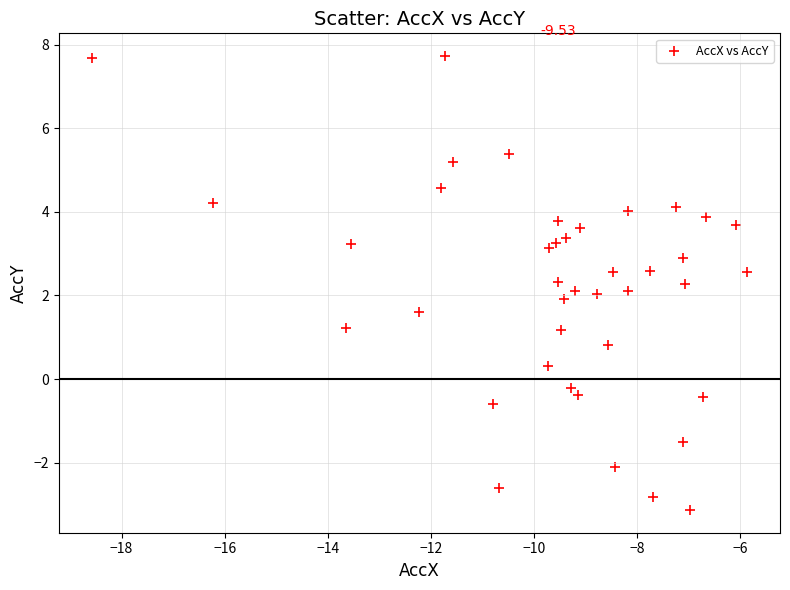

What is the range of Y values (max minus min)?

10.9